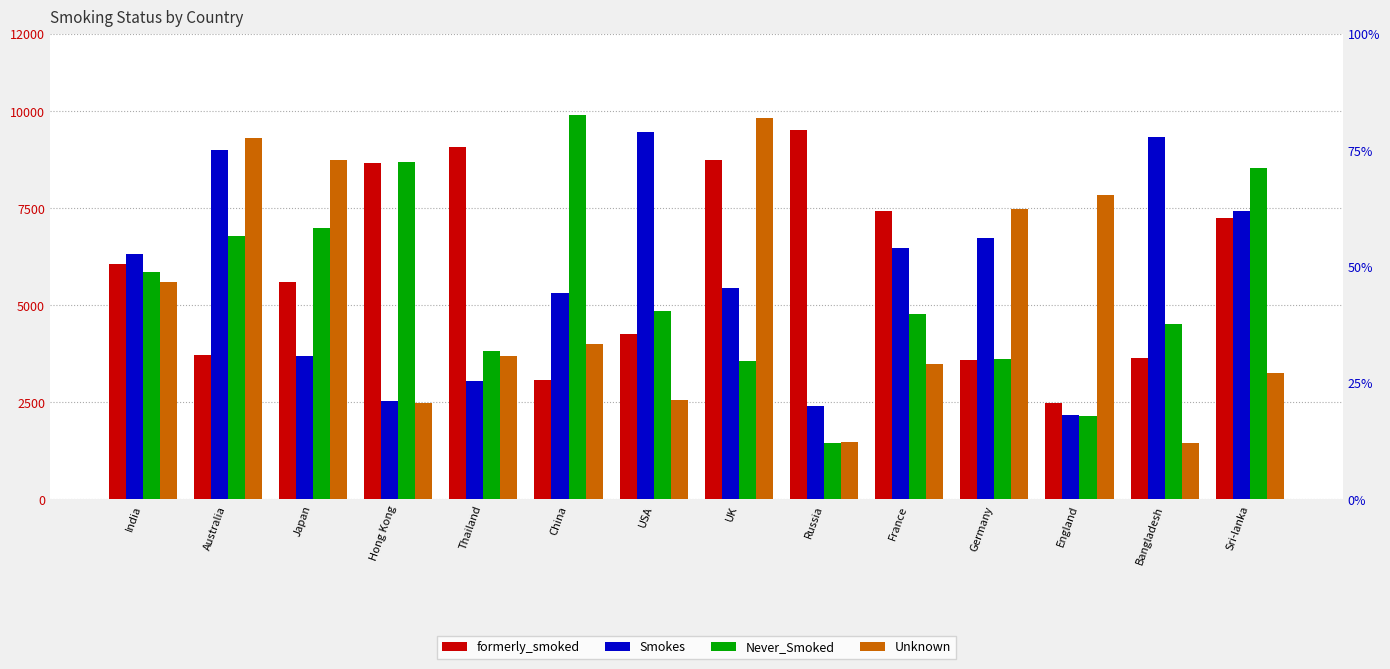

Reading left to right, list all the values displayed in this chart.

formerly_smoked: 6070	3722	5603	8665	9090	3069	4250	8750	9514	7418	3591	2487	3654	7246
Smokes: 6327	9011	3694	2533	3038	5320	9475	5439	2418	6487	6732	2186	9345	7418
Never_Smoked: 5860	6782	6989	8685	3815	9913	4859	3562	1452	4769	3614	2136	4526	8546
Unknown: 5588	9300	8752	2483	3704	4012	2549	9836	1489	3489	7489	7854	1458	3248